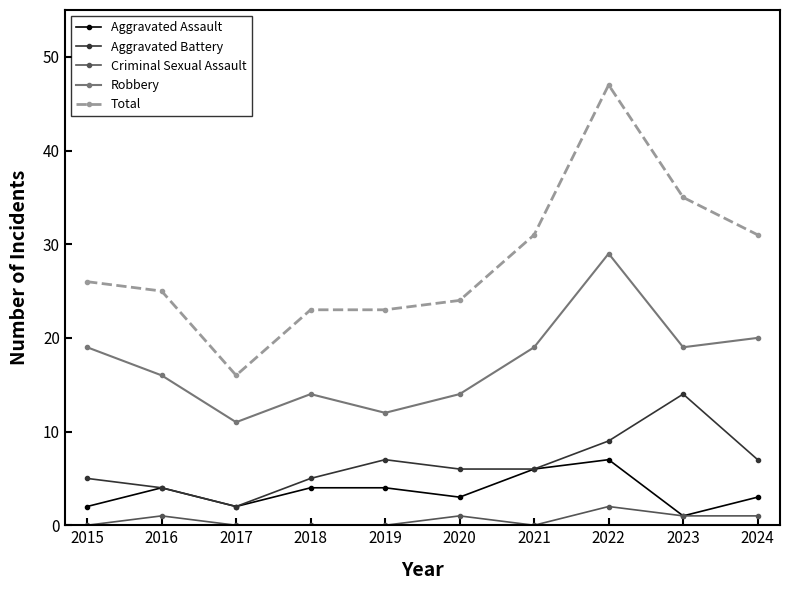

How many lines are shown in the chart?

5